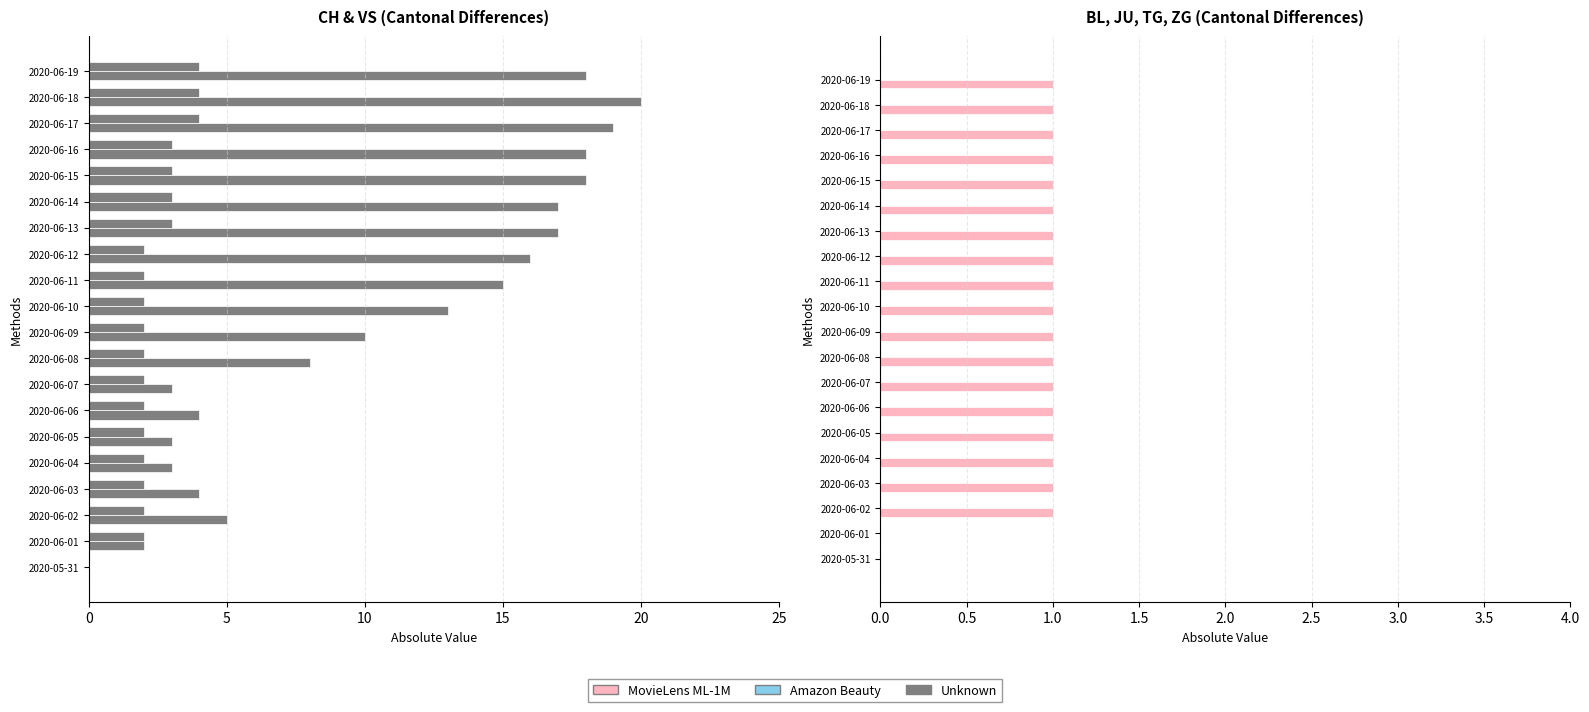

What is the value of the MovieLens ML-1M bar at the 19th from the left?

1.0